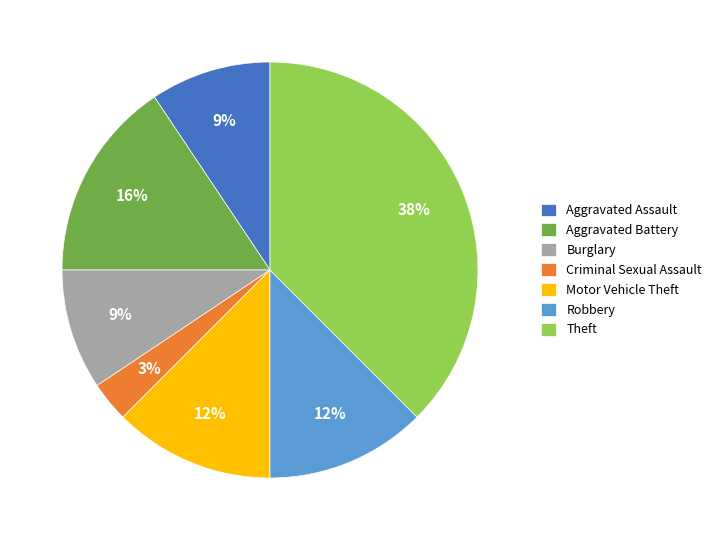

To the nearest percent, what is the combined percentage of Aggravated Battery and Motor Vehicle Theft?

28%